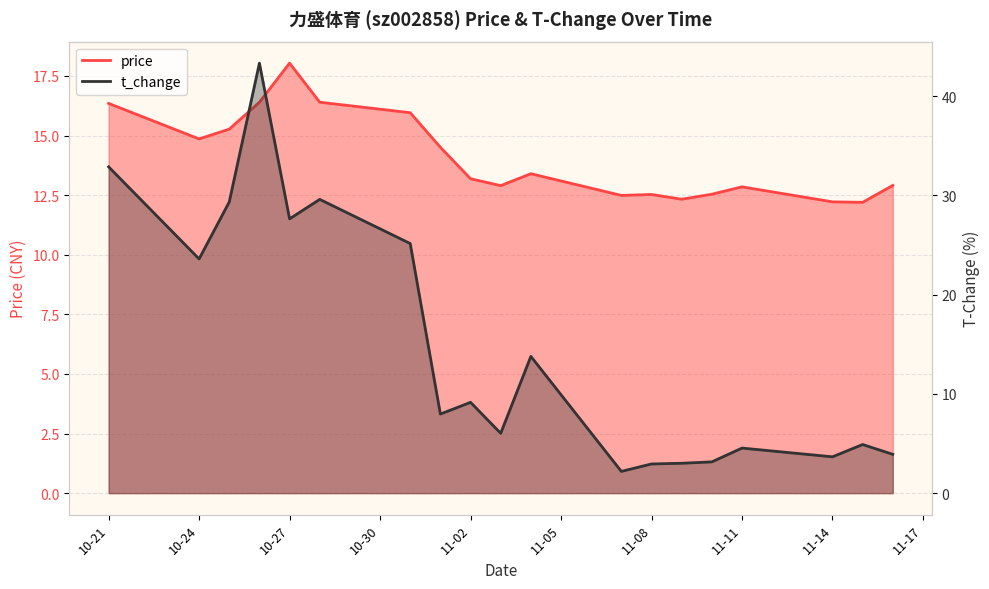

In price, how many points are higher than both neighbors (excluding endpoints)?

4